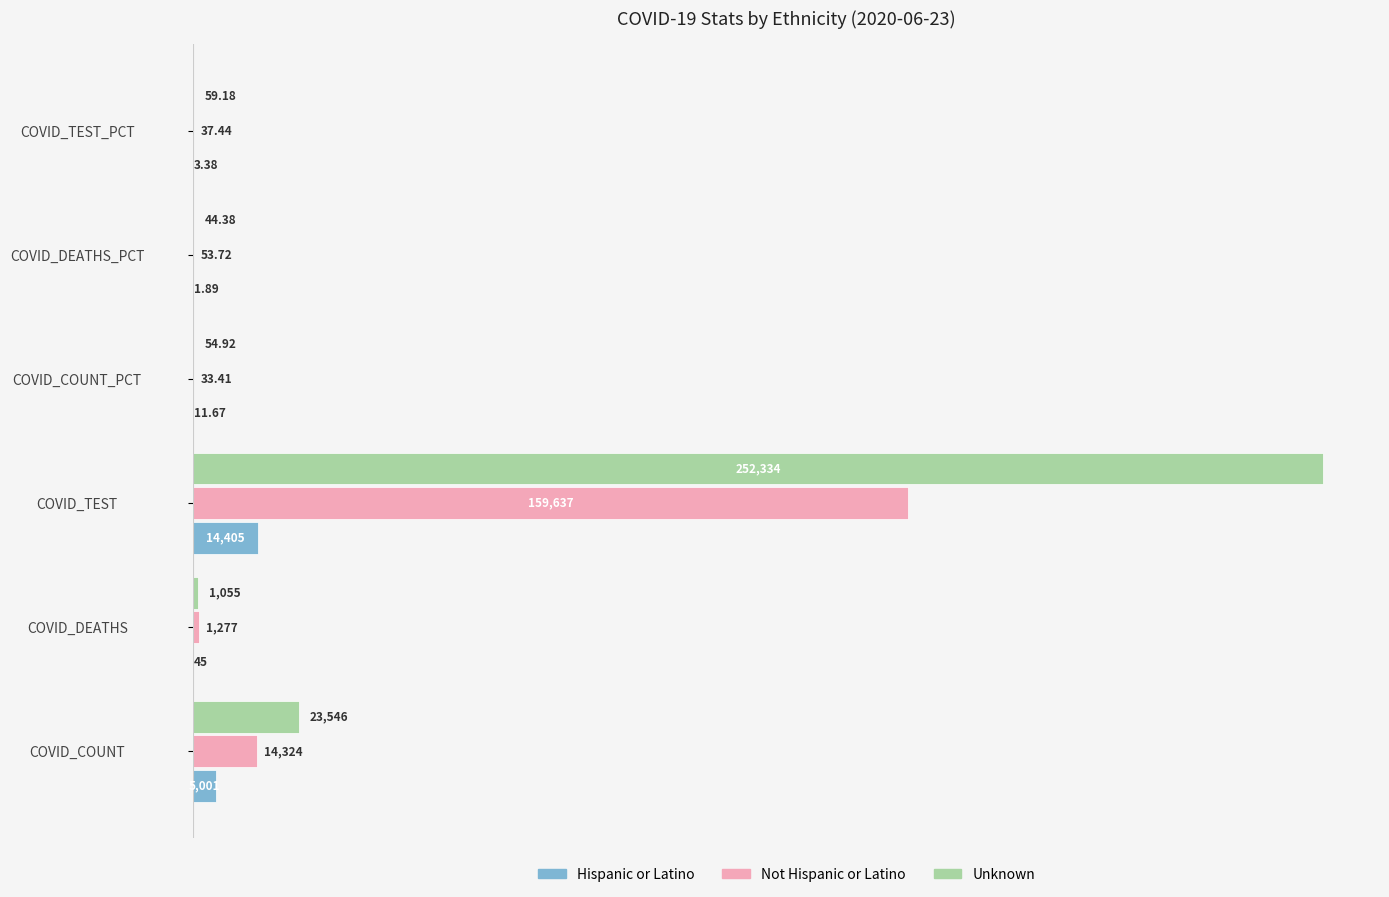

What are all the series names shown in the legend?

Hispanic or Latino, Not Hispanic or Latino, Unknown